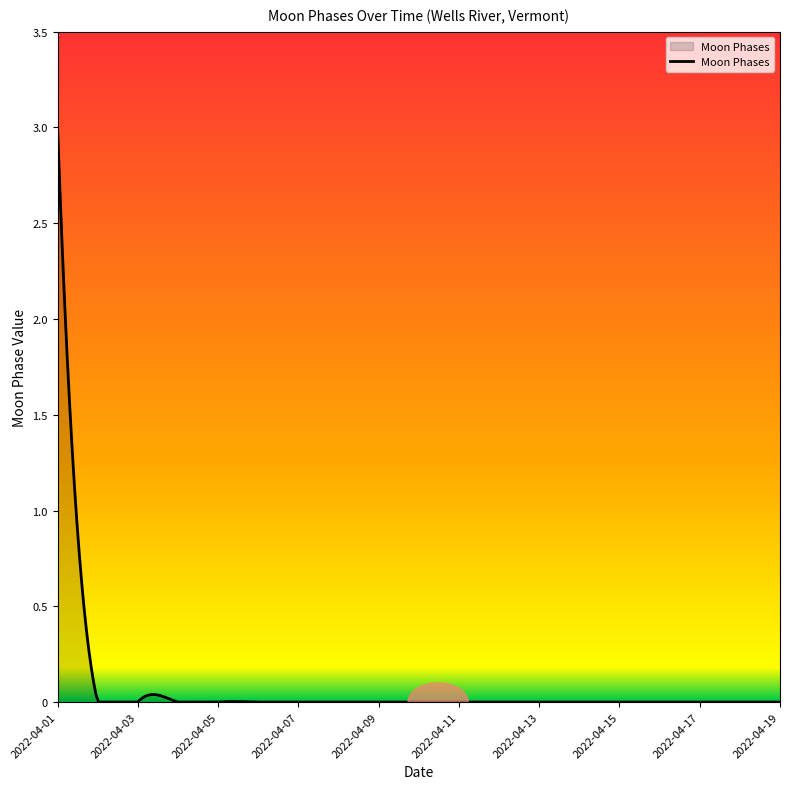

What is the greatest value displayed?

3.0